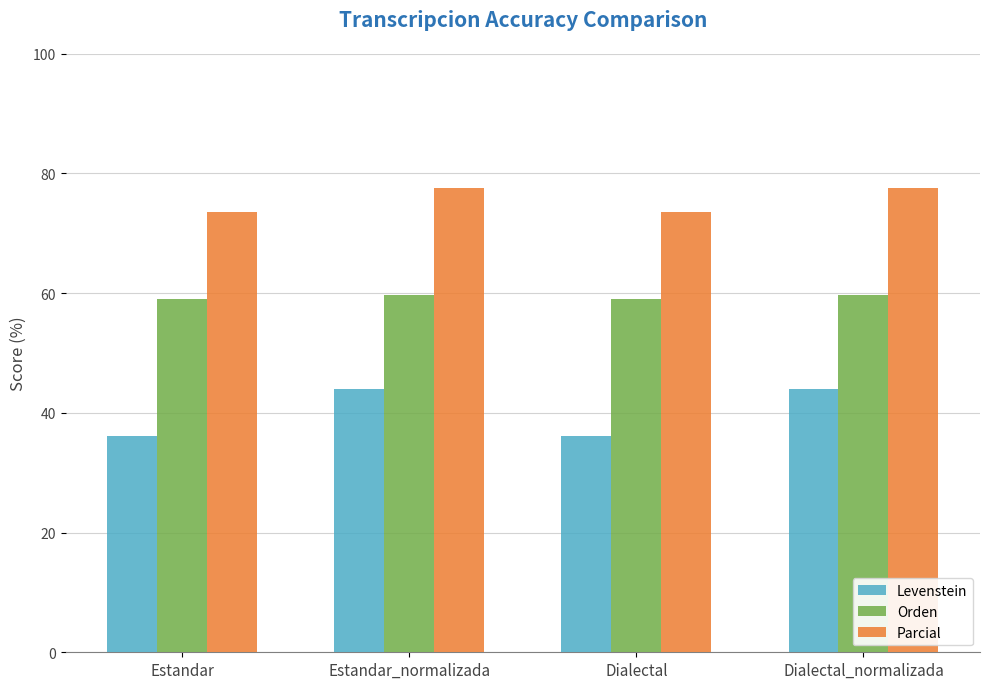

Reading left to right, list all the values displayed in this chart.

Levenstein: 36.1	44.0	36.1	44.0
Orden: 59.0	59.7	59.0	59.7
Parcial: 73.5	77.6	73.5	77.6